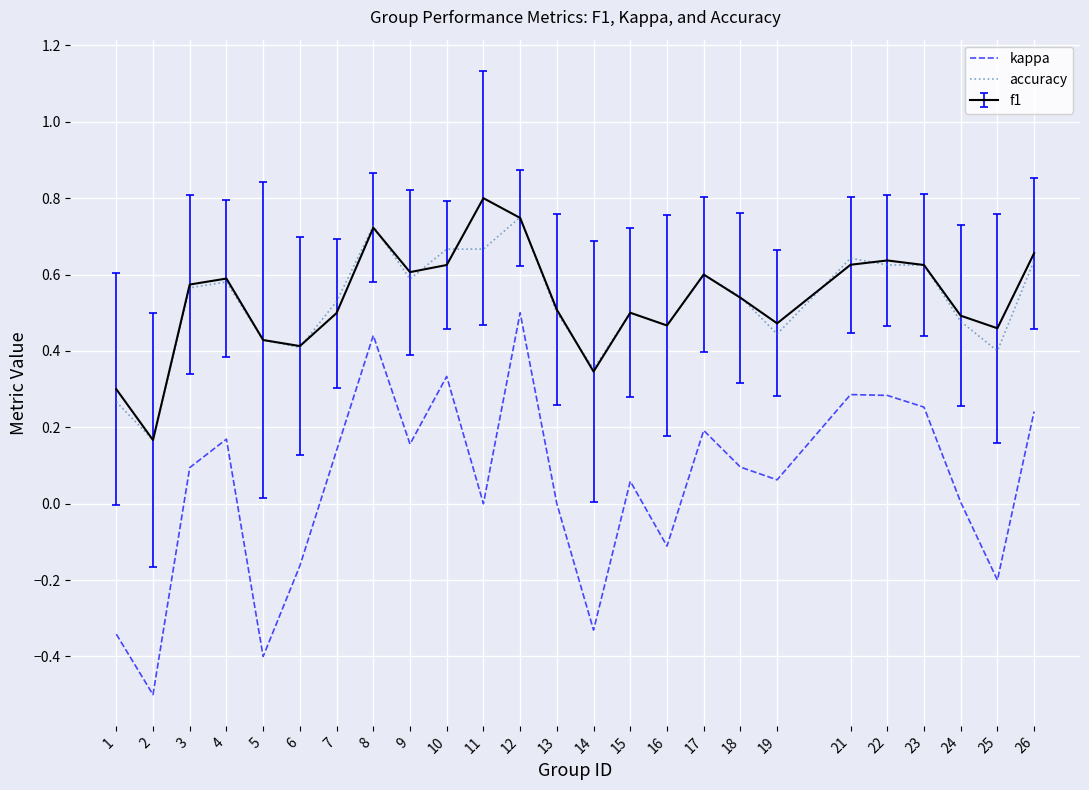

True or false: kappa has a value of 0.5 at 12.

True